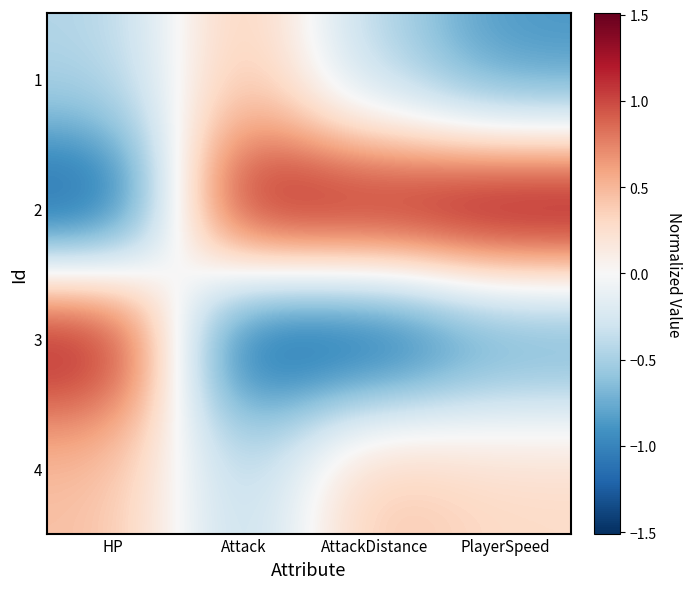

List the series in order of their overall mean, lowest first.

3, 1, 4, 2